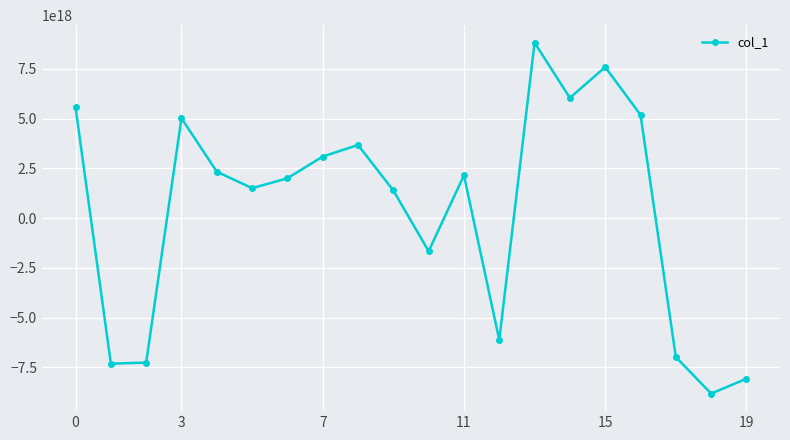

How many values exceed 2154181486036239872?

9